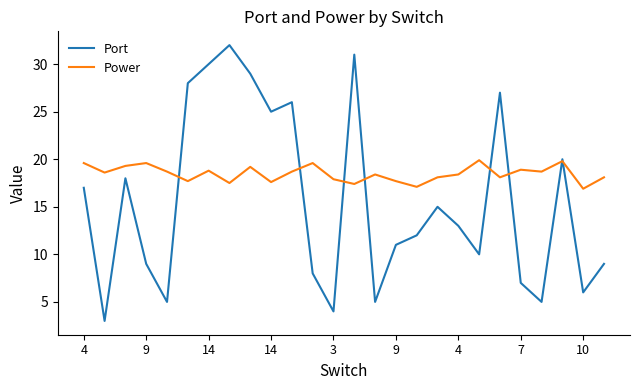

Which series has the largest range (max minus min)?

Port